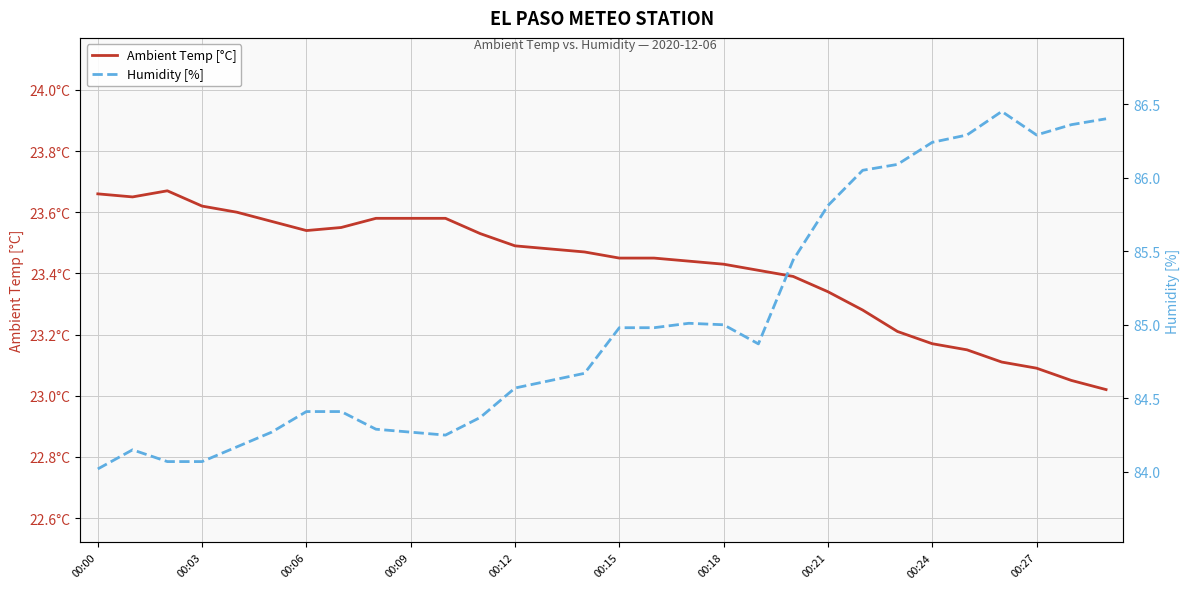

What are all the series names shown in the legend?

Ambient Temp [°C], Humidity [%]